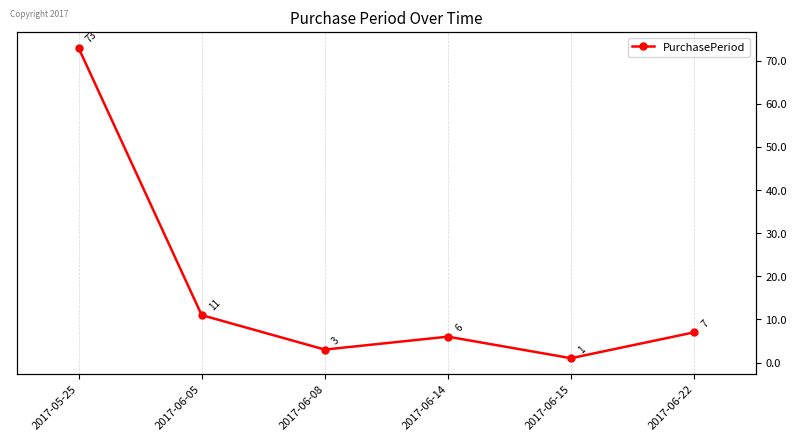

At which category does the chart reach its peak across all series?

2017-05-25